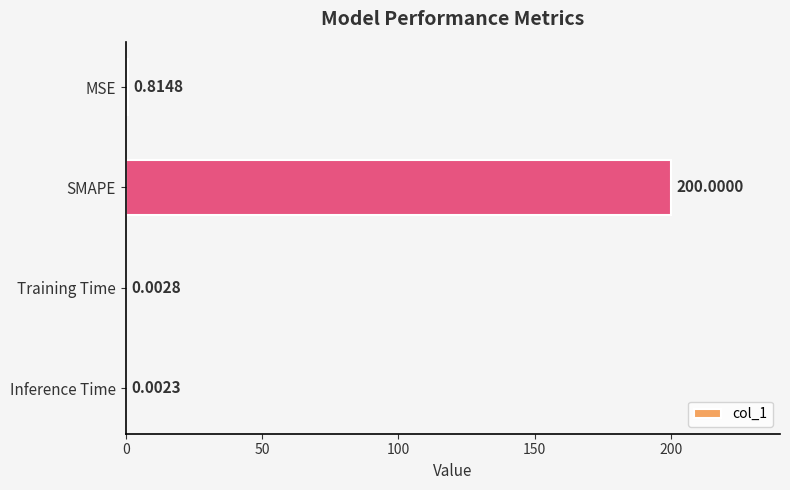

Which category has the highest value across all series?

SMAPE